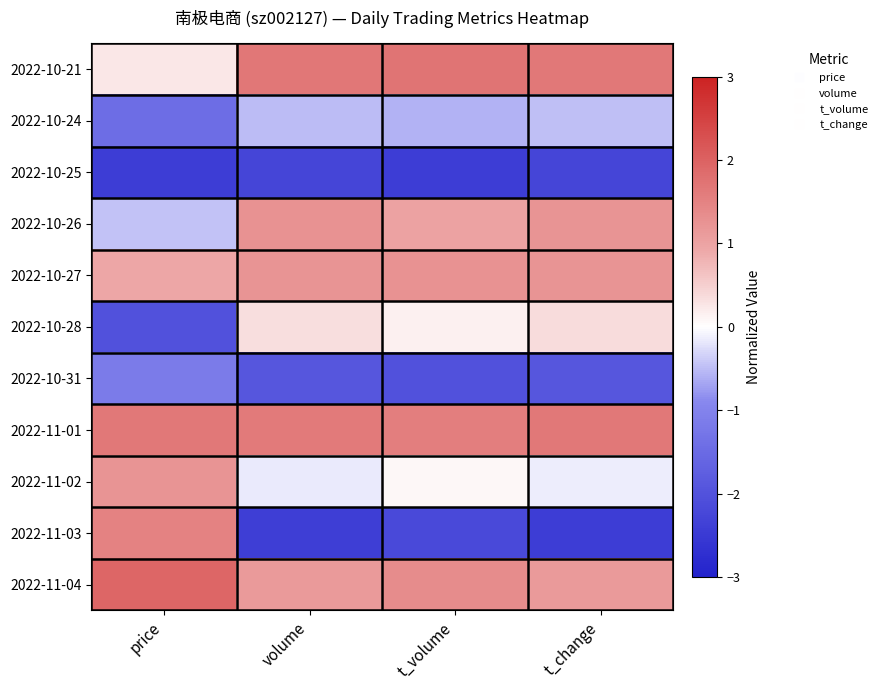

What is the difference between the highest and lowest values at t_volume?

4.1